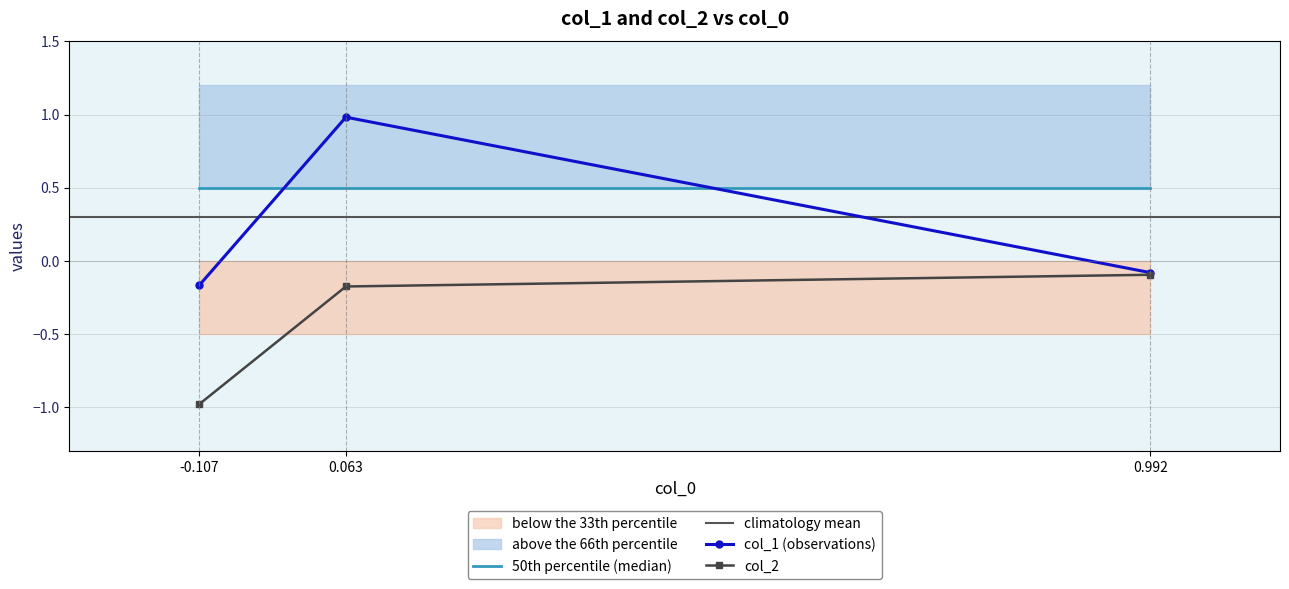

What is the difference between the col_2 values at 0.992 and 0.063?

0.1